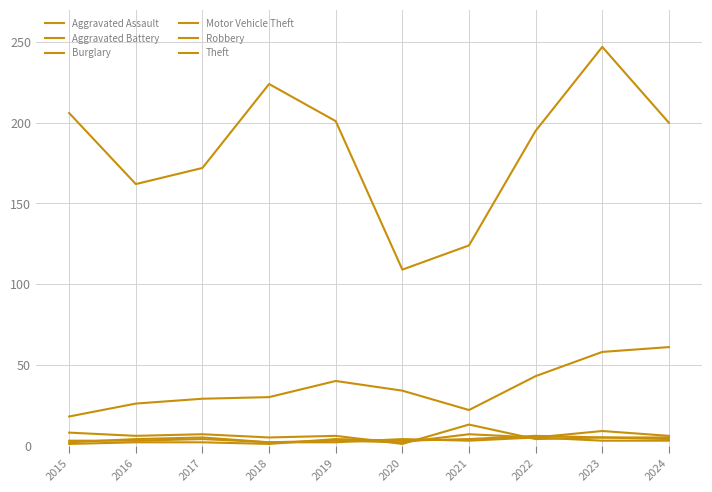

Reading right to left, transcribe all the data shown in this chart.

Aggravated Assault: 2024=6	2023=9	2022=5	2021=7	2020=2	2019=3	2018=2	2017=5	2016=4	2015=2
Aggravated Battery: 2024=4	2023=5	2022=6	2021=4	2020=3	2019=4	2018=1	2017=2	2016=2	2015=1
Burglary: 2024=5	2023=5	2022=4	2021=13	2020=1	2019=6	2018=5	2017=7	2016=6	2015=8
Motor Vehicle Theft: 2024=61	2023=58	2022=43	2021=22	2020=34	2019=40	2018=30	2017=29	2016=26	2015=18
Robbery: 2024=3	2023=3	2022=5	2021=3	2020=4	2019=2	2018=2	2017=4	2016=3	2015=3
Theft: 2024=200	2023=247	2022=195	2021=124	2020=109	2019=201	2018=224	2017=172	2016=162	2015=206